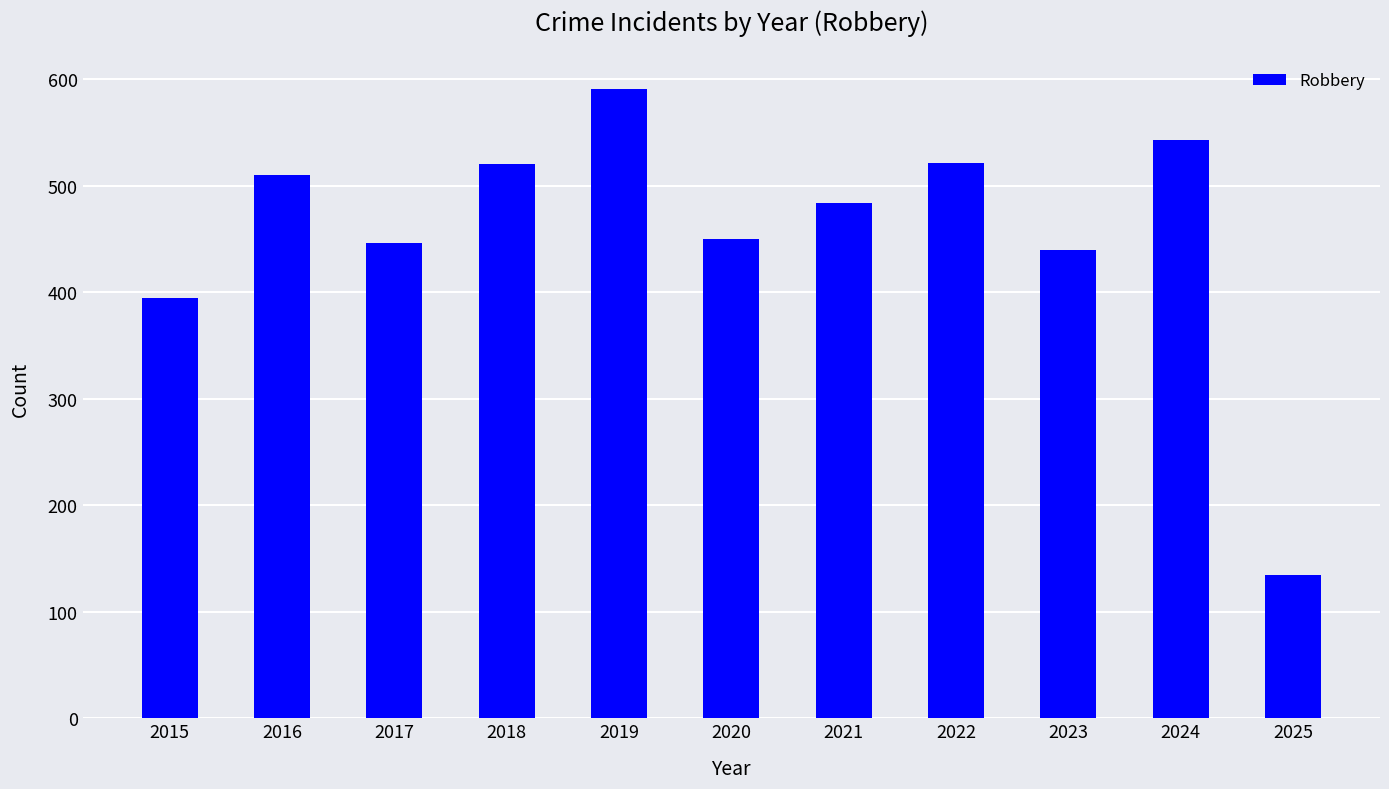

What is the average value?

458